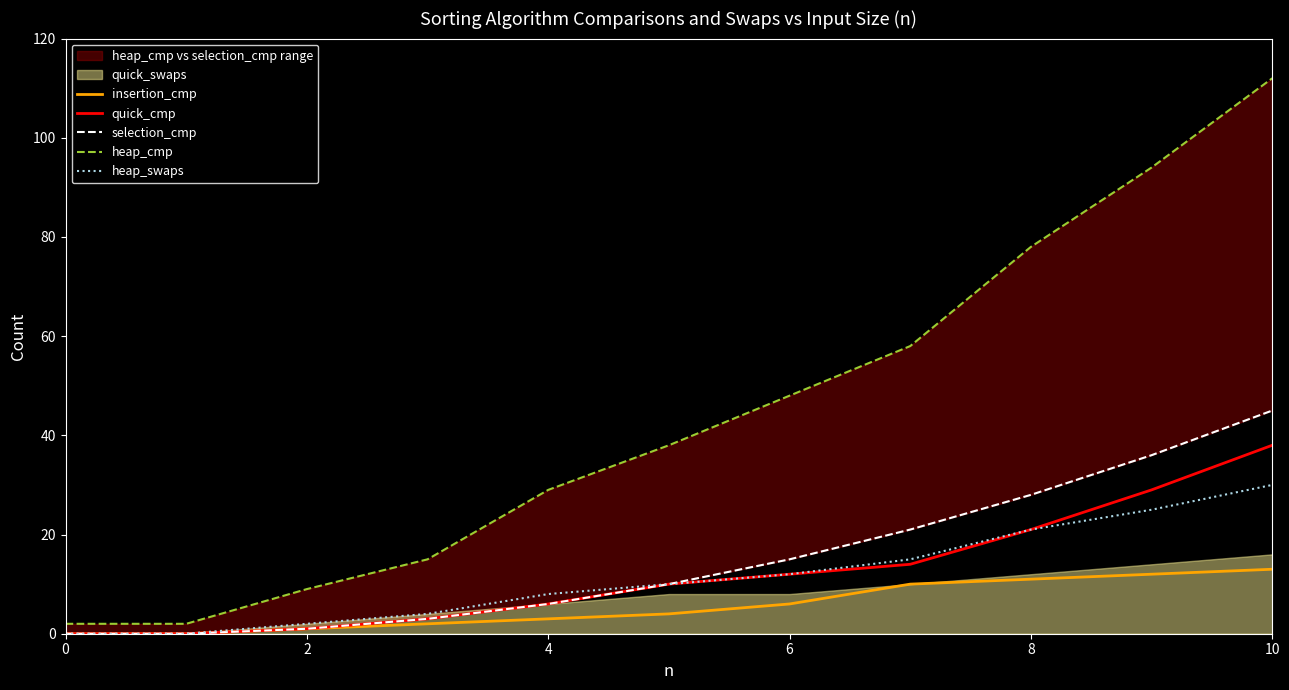

Is this an area chart (filled region under the line)?

No